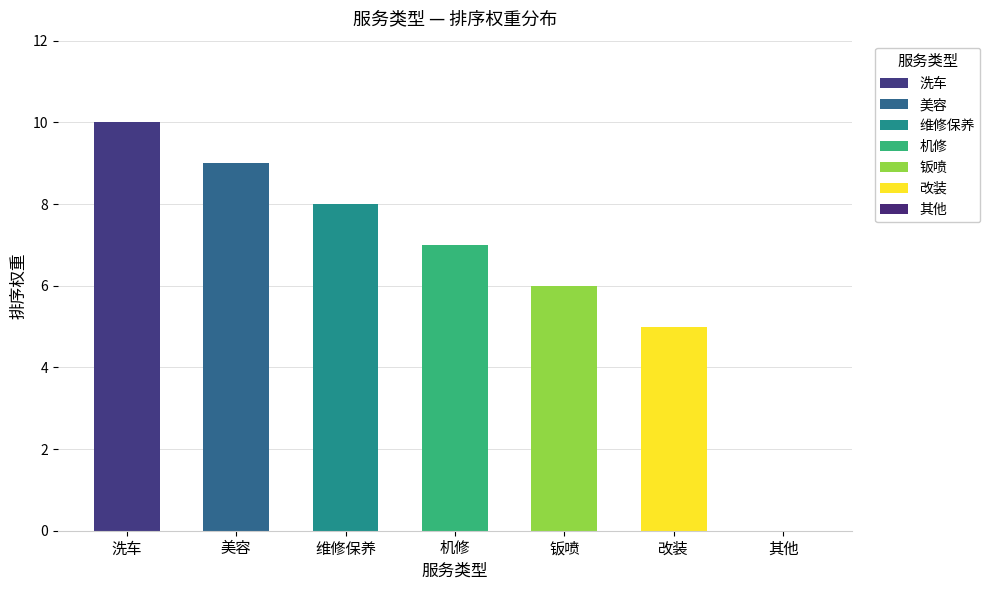

What is the average value?

6